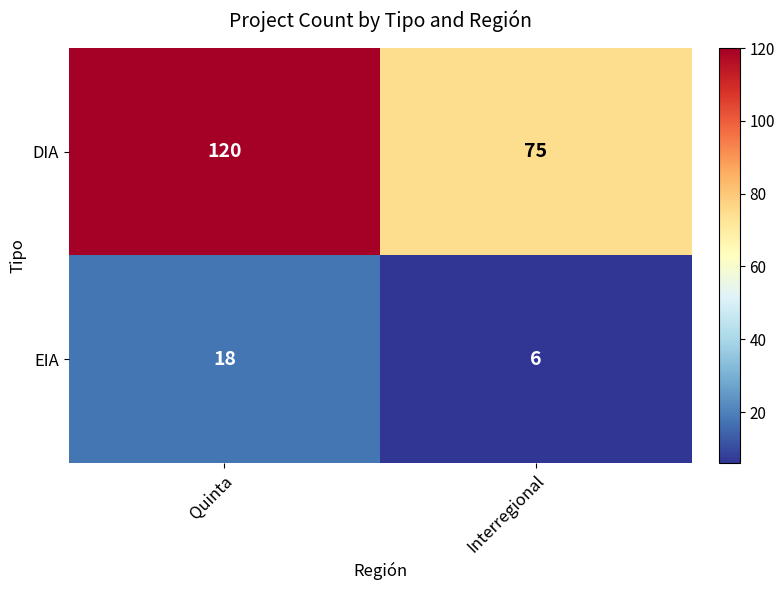

Which series changed the most between Quinta and Interregional?

DIA